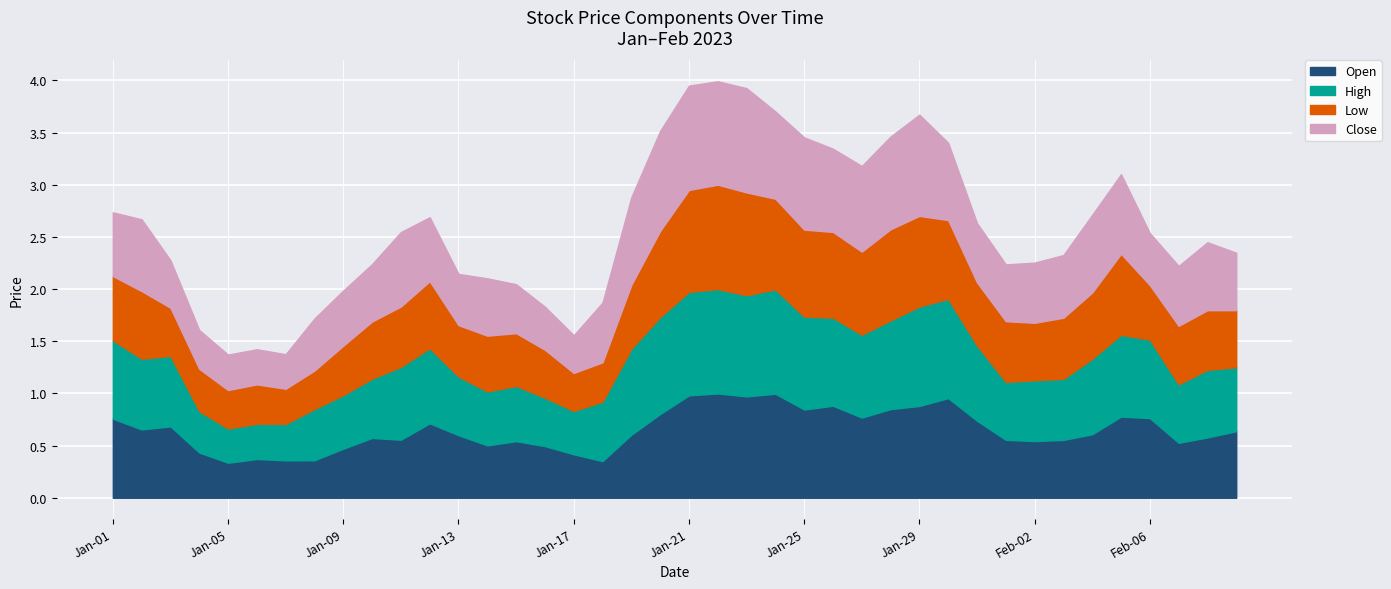

Between 8 and 27, which series saw the biggest shift?

Low